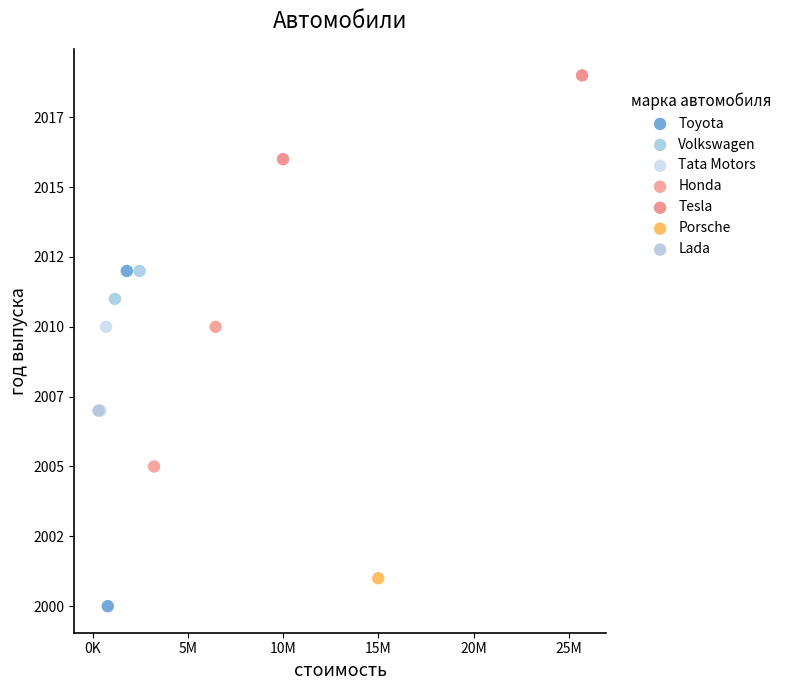

What are all the series names shown in the legend?

Toyota, Volkswagen, Tata Motors, Honda, Tesla, Porsche, Lada